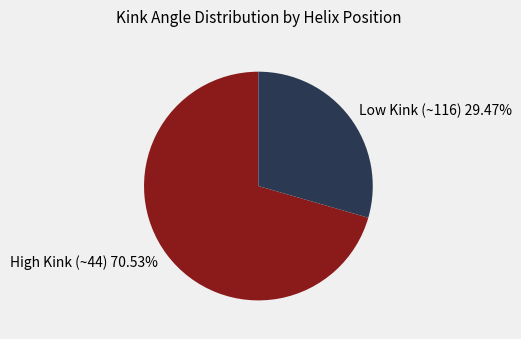

How many slices are in this pie chart?

2